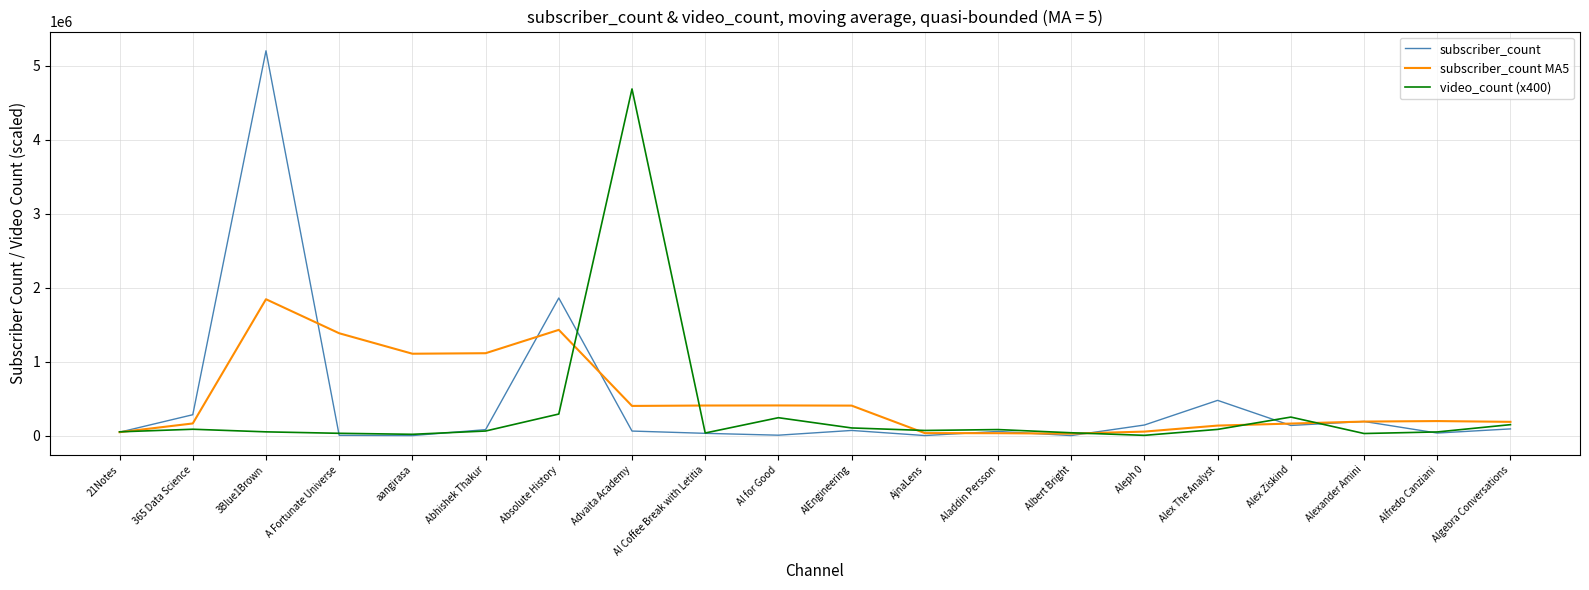

Where is subscriber_count nearest to the value 2600570?

Absolute History